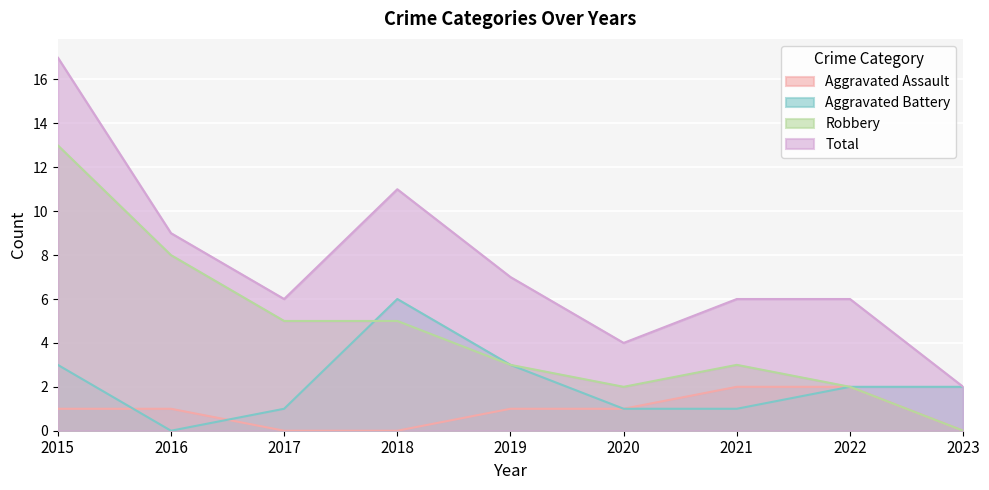

Where do Aggravated Assault and Aggravated Battery first cross each other?

2015 and 2016